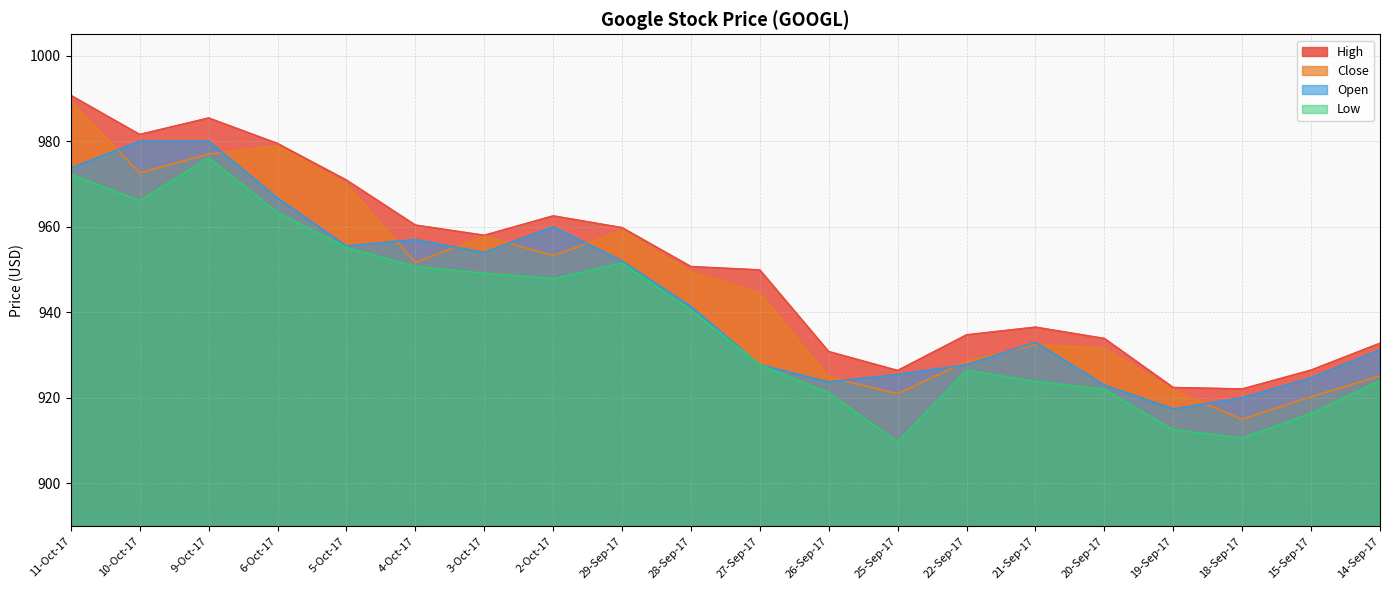

List the labels in order of Low value, smallest first.

25-Sep-17, 18-Sep-17, 19-Sep-17, 15-Sep-17, 26-Sep-17, 20-Sep-17, 21-Sep-17, 14-Sep-17, 22-Sep-17, 27-Sep-17, 28-Sep-17, 2-Oct-17, 3-Oct-17, 4-Oct-17, 29-Sep-17, 5-Oct-17, 6-Oct-17, 10-Oct-17, 11-Oct-17, 9-Oct-17